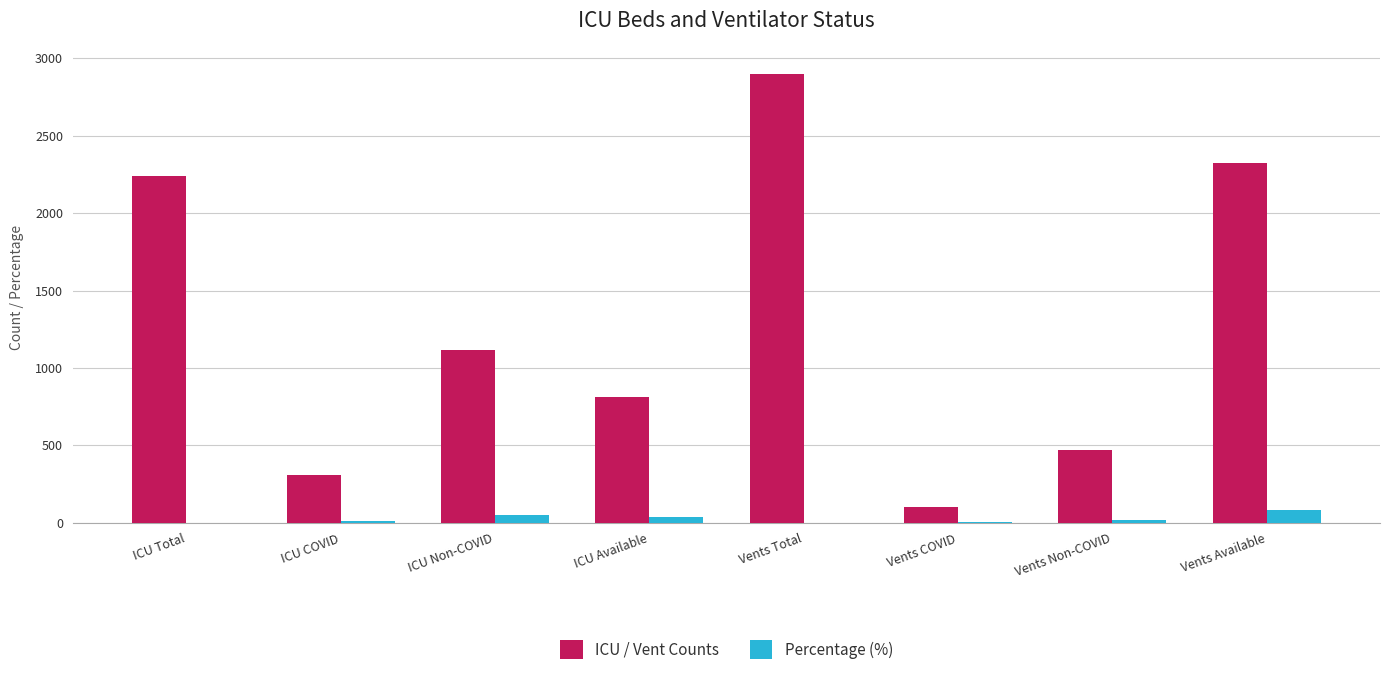

What is the spread (max minus min) of values at ICU Available?

779.6